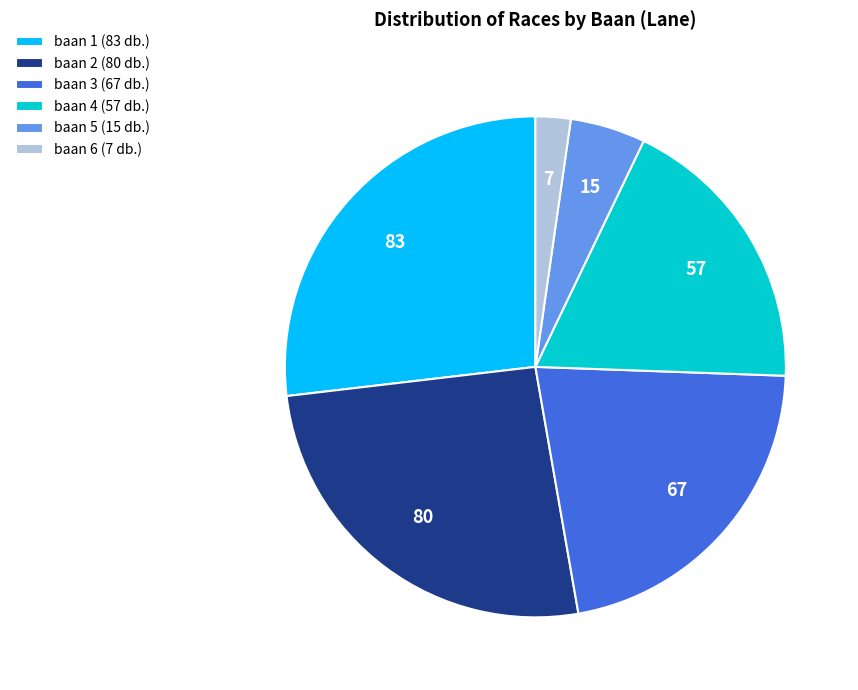

How many segments does this pie chart have?

6